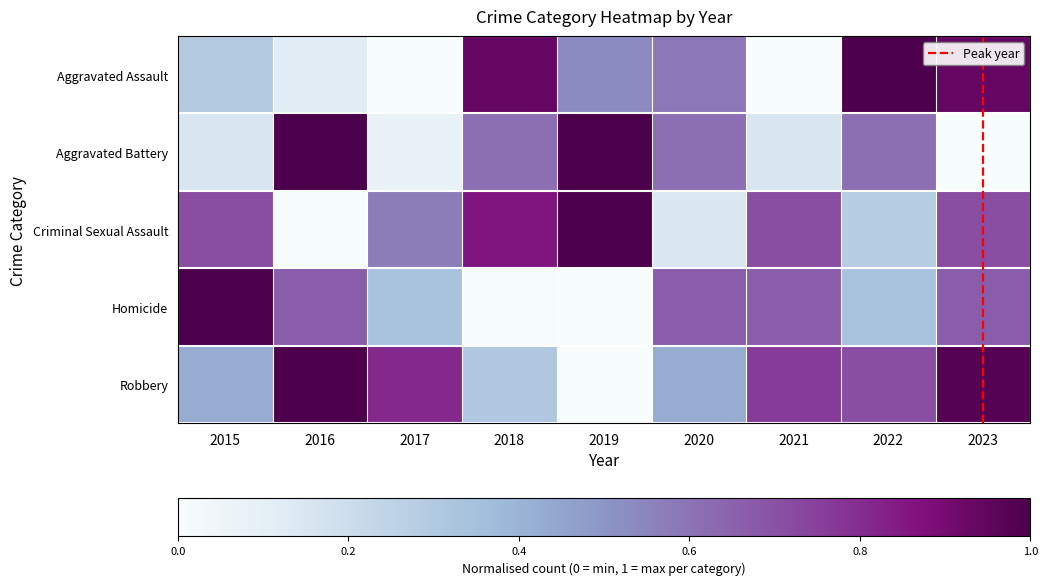

Which label corresponds to the smallest value in the chart?

2017